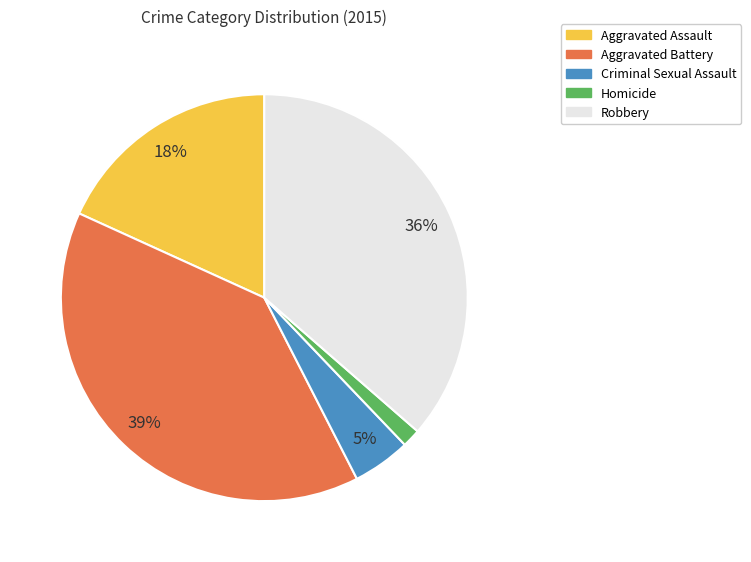

Which slice is the largest?

Aggravated Battery